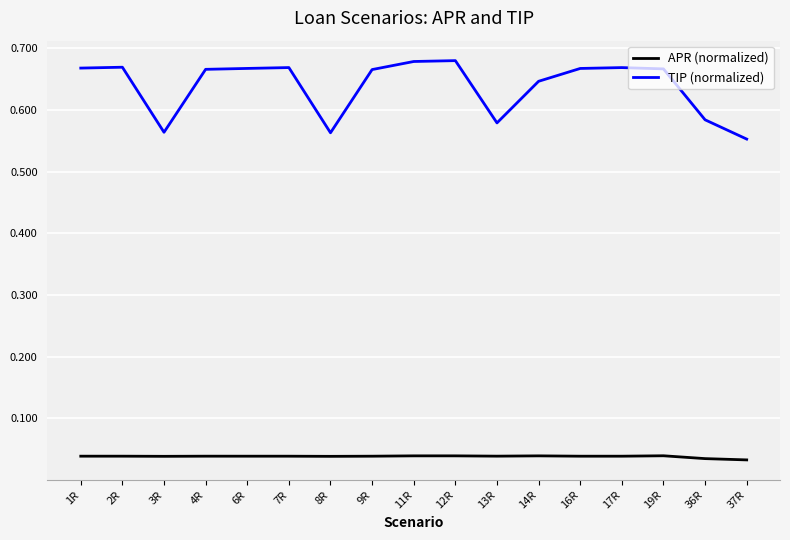

Which series has the largest range (max minus min)?

TIP (normalized)